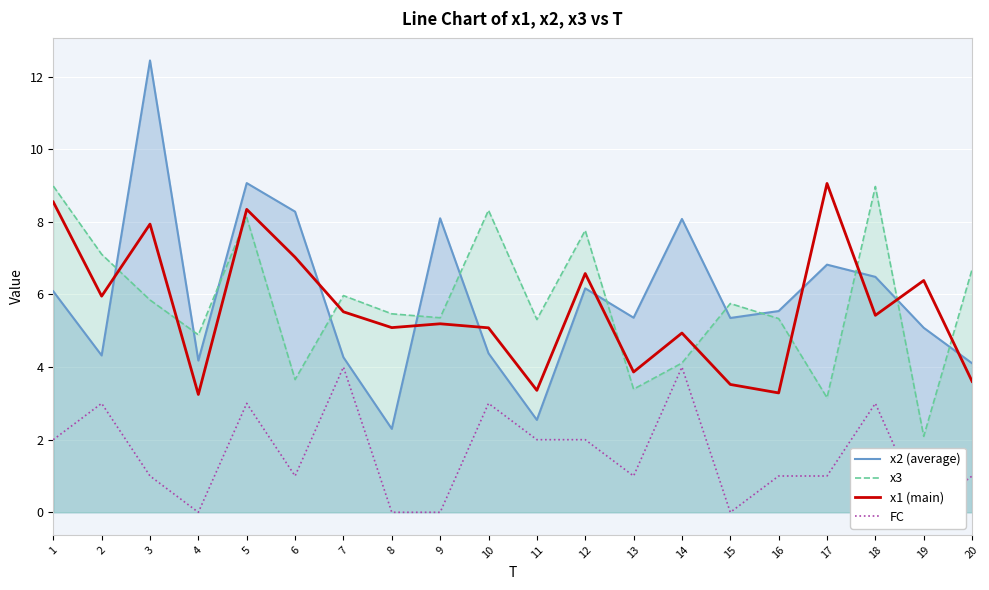

How many interior local peaks does the x3 series have?

6